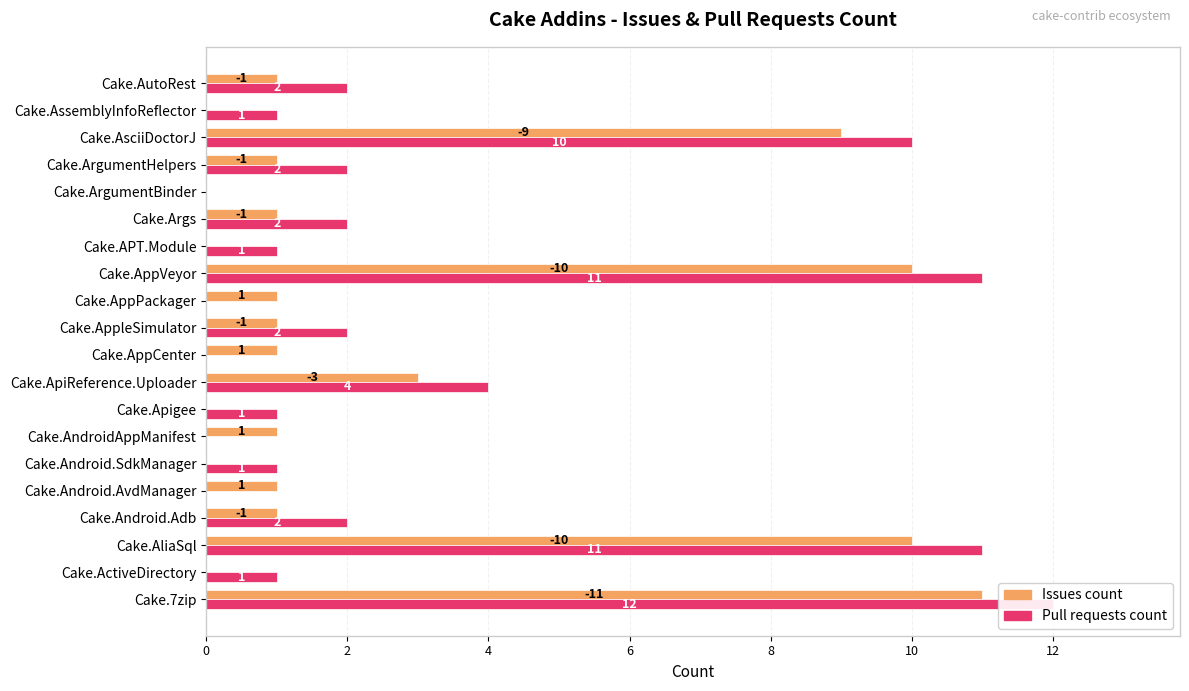

Does the chart contain stacked bars?

No